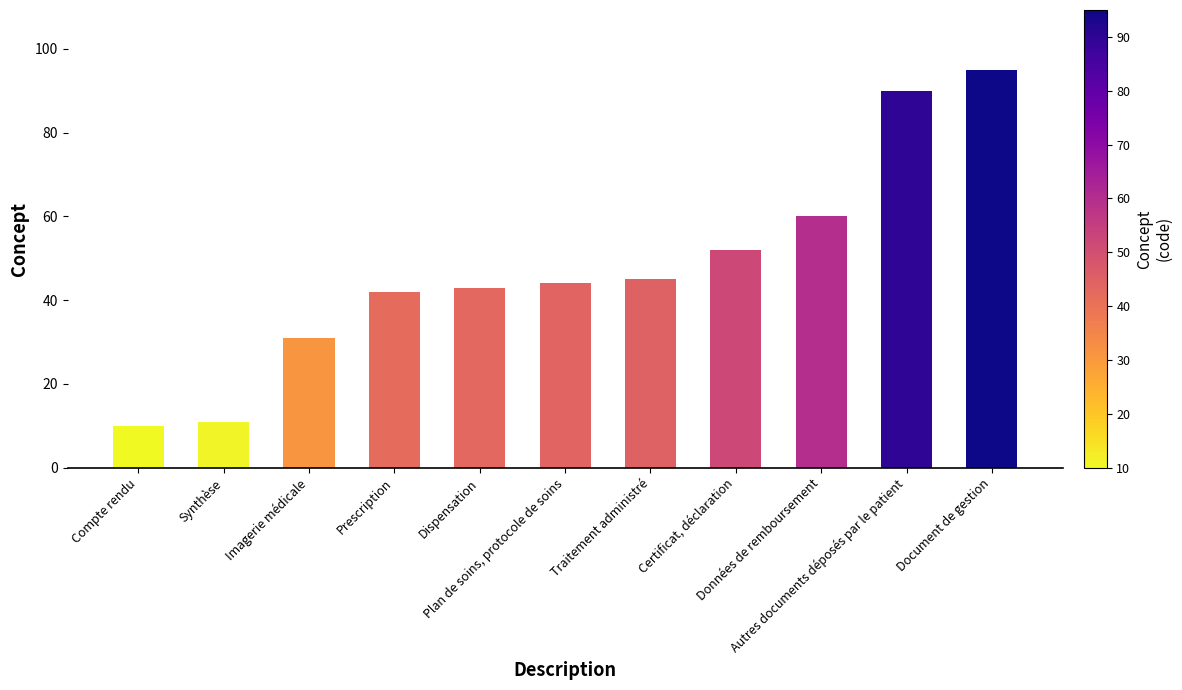

Reading right to left, list all the values displayed in this chart.

Document de gestion=95	Autres documents déposés par le patient=90	Données de remboursement=60	Certificat, déclaration=52	Traitement administré=45	Plan de soins, protocole de soins=44	Dispensation=43	Prescription=42	Imagerie médicale=31	Synthèse=11	Compte rendu=10